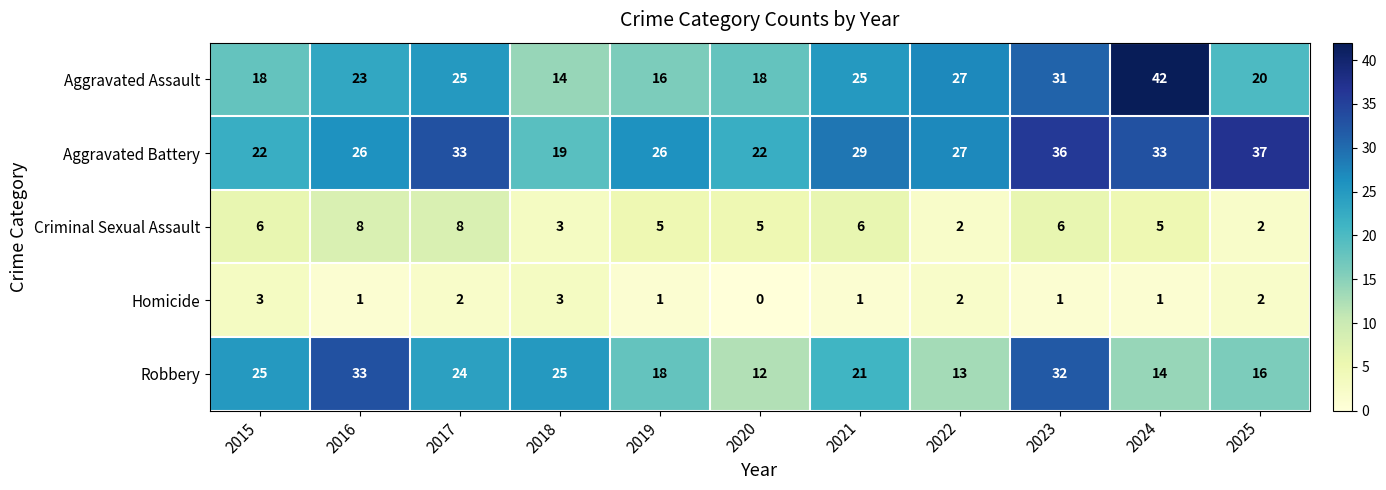

Is it true that Aggravated Assault equals 10 at 2022?

False